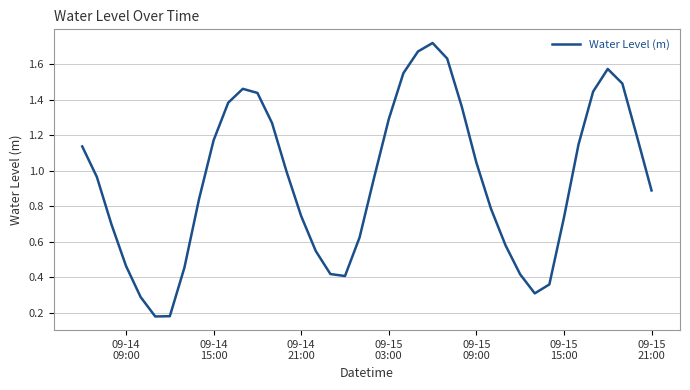

Is this an area chart (filled region under the line)?

No